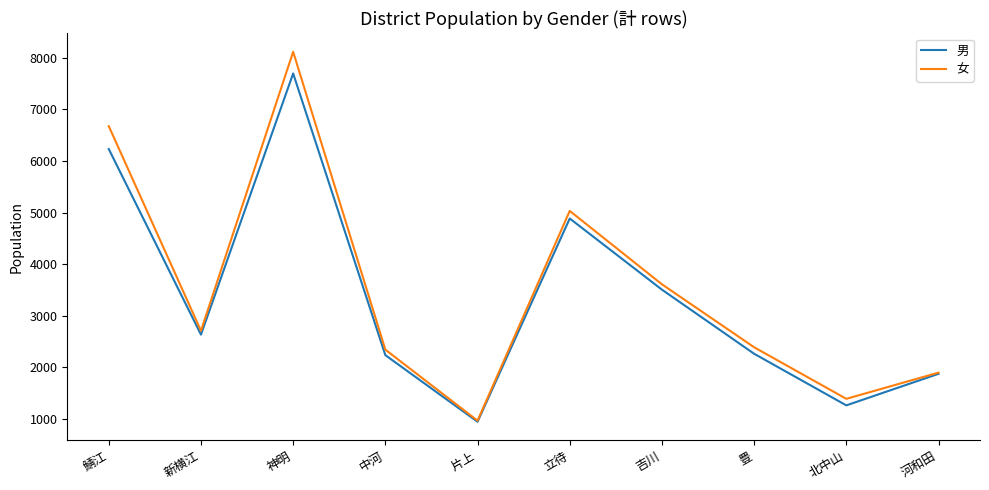

Rank the series by their maximum value, from lowest to highest.

男, 女